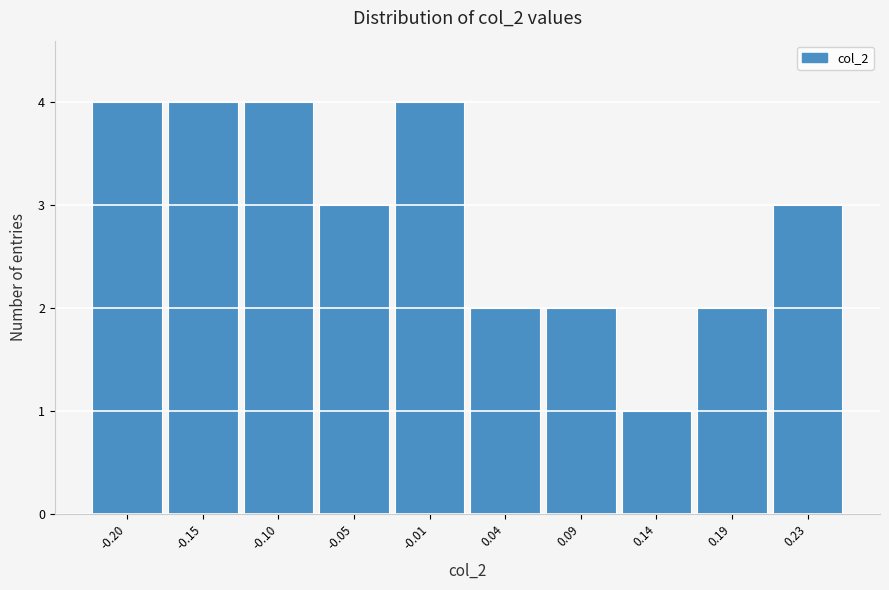

Reading right to left, transcribe all the data shown in this chart.

0.23=3	0.19=2	0.14=1	0.09=2	0.04=2	-0.01=4	-0.05=3	-0.10=4	-0.15=4	-0.20=4